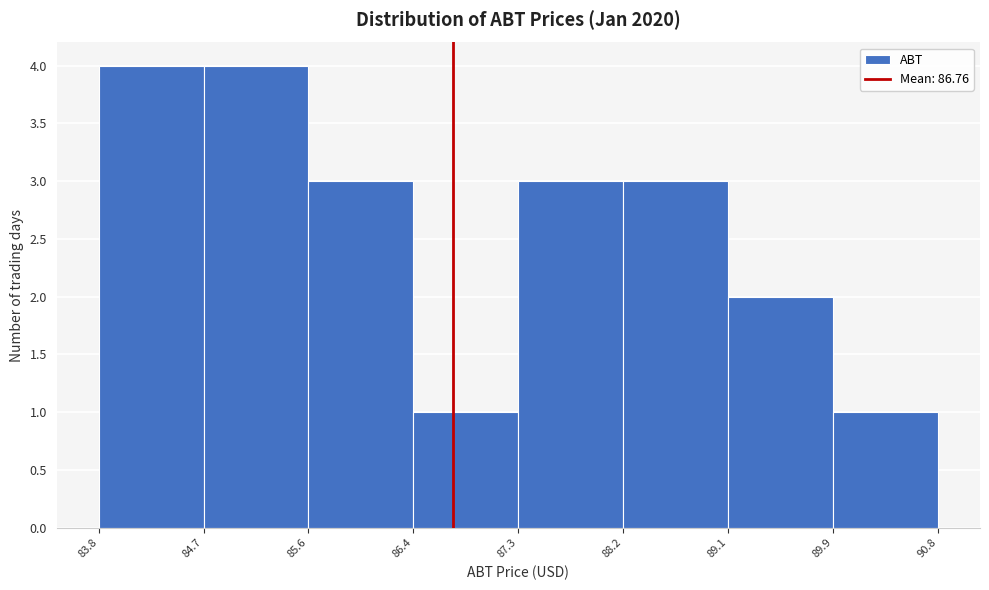

Reading left to right, transcribe this chart: for each bar, give the range it covers on the x-axis and its height. The values are not printed on the chart, so give them approximately, as read against the axis.

83.8 to 84.7: 4
84.7 to 85.6: 4
85.6 to 86.4: 3
86.4 to 87.3: 1
87.3 to 88.2: 3
88.2 to 89.1: 3
89.1 to 89.9: 2
89.9 to 90.8: 1